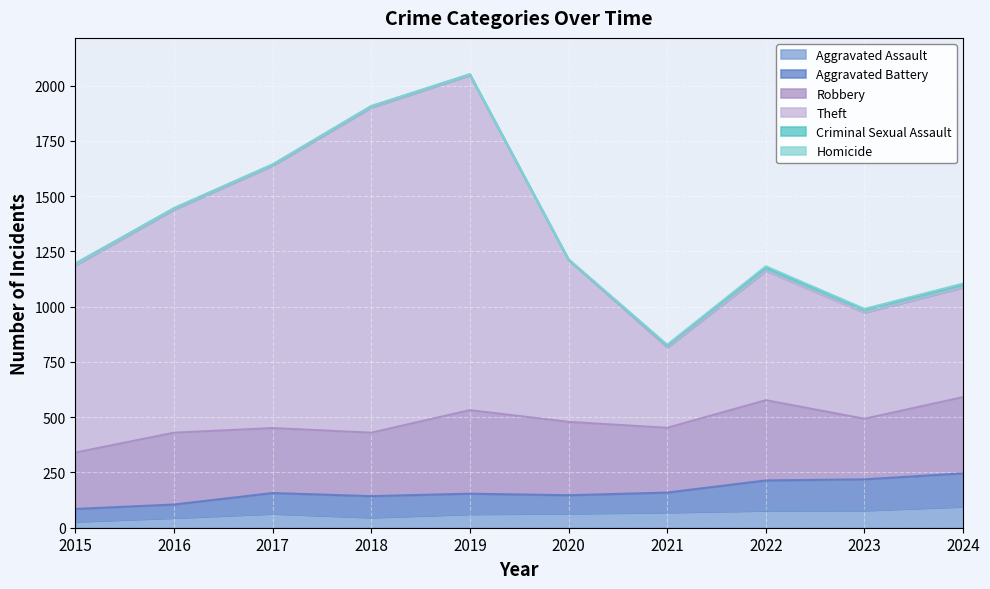

Which has a higher value, 2019 or 2020?

2020